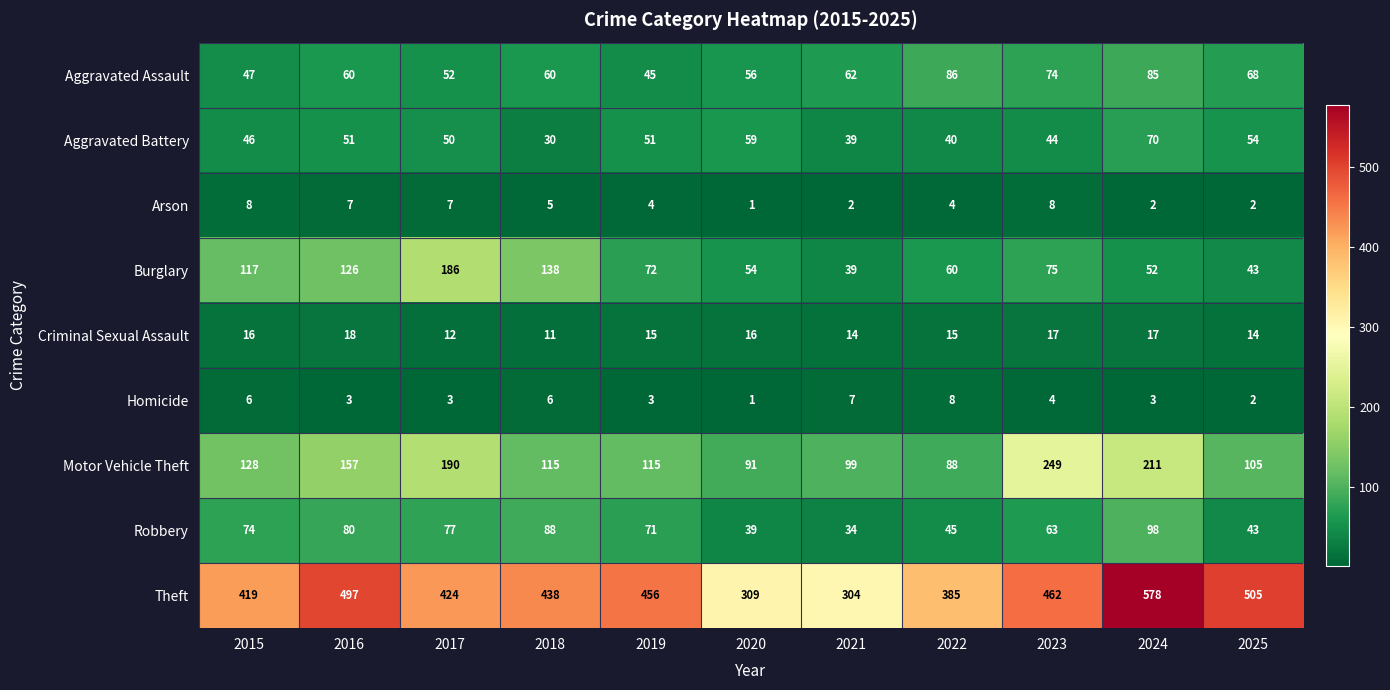

Rank the categories by Burglary value from highest to lowest.

2017, 2018, 2016, 2015, 2023, 2019, 2022, 2020, 2024, 2025, 2021